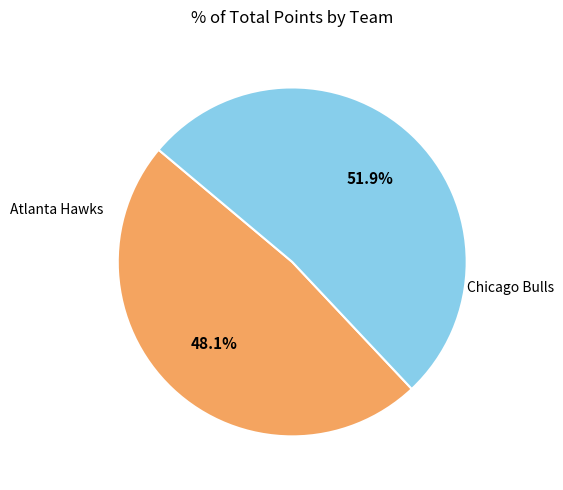

Does any single category account for the majority?

Yes